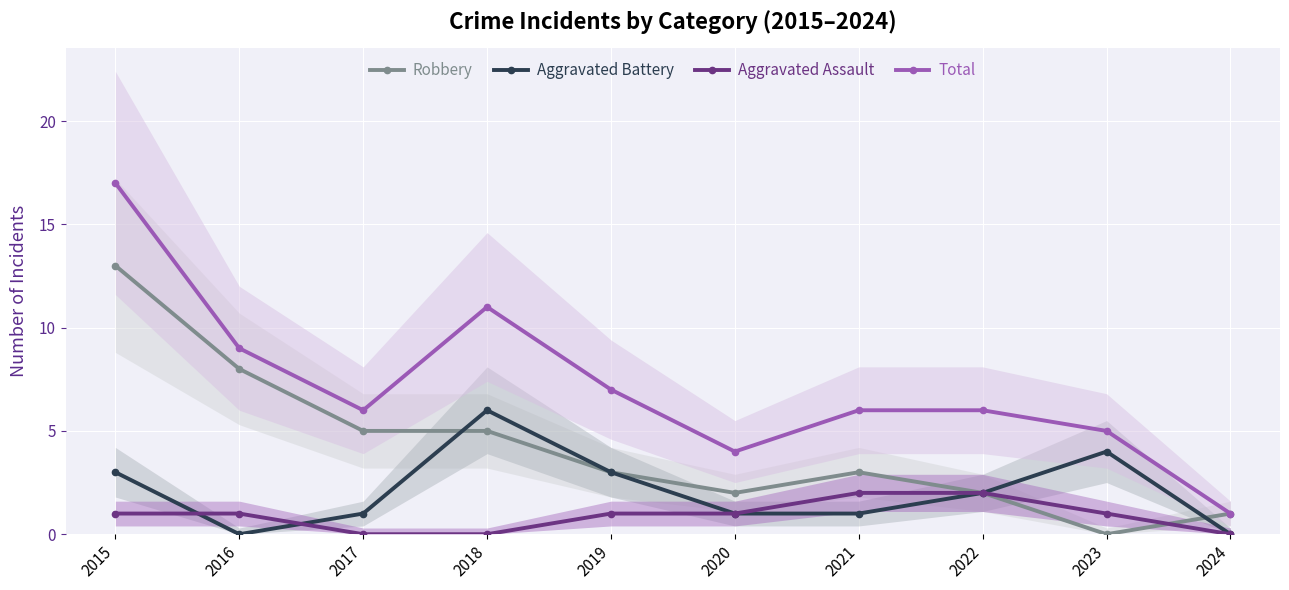

True or false: Aggravated Battery and Total intersect in this chart.

False